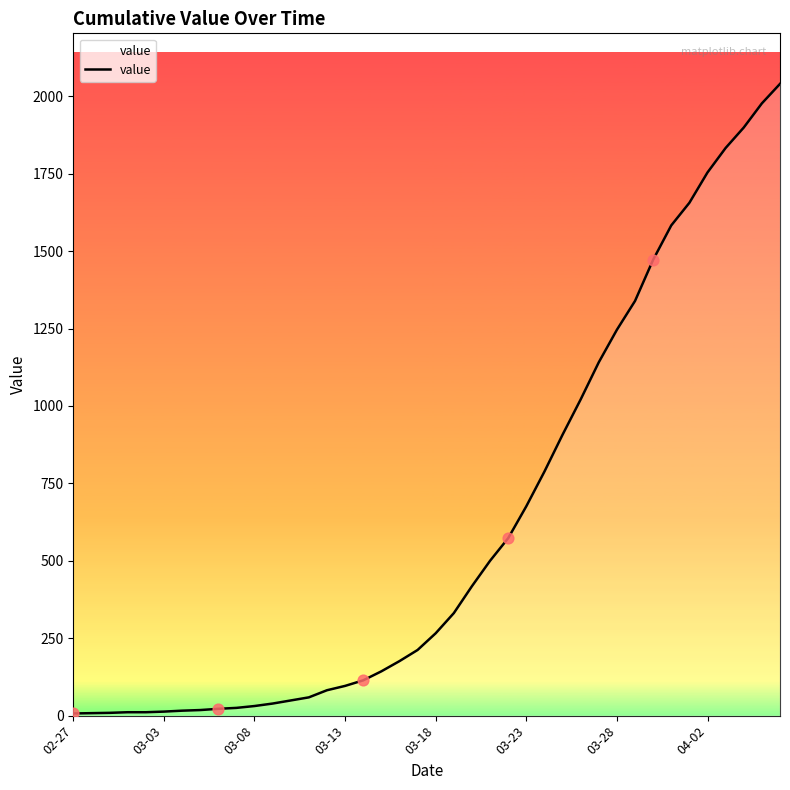

What is the difference between the maximum and minimum values?

2033